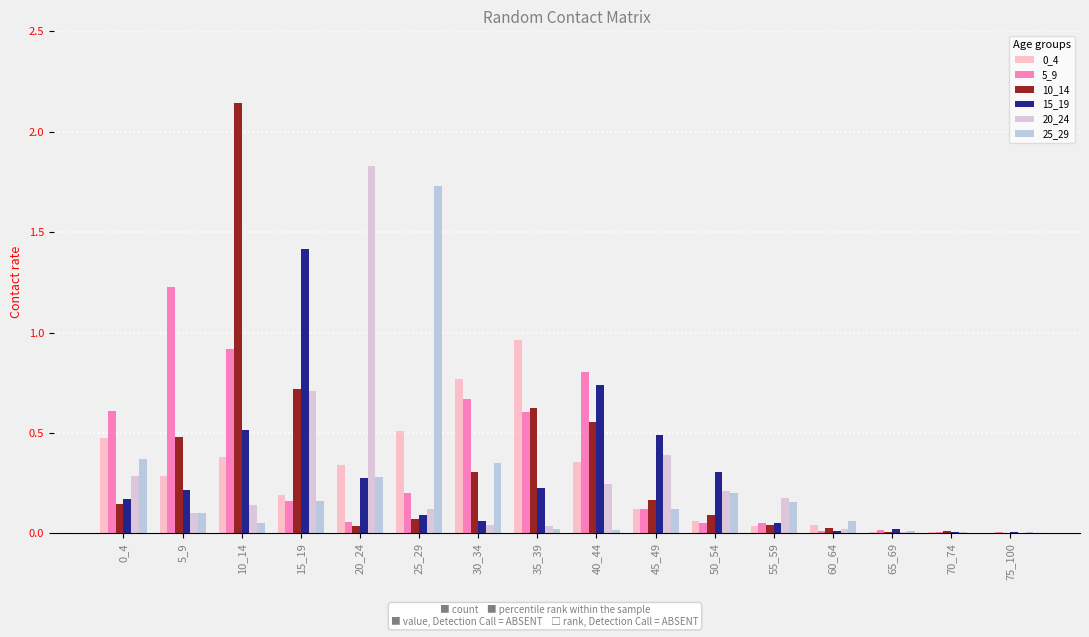

What is the total value across all series at 45_49?

1.4